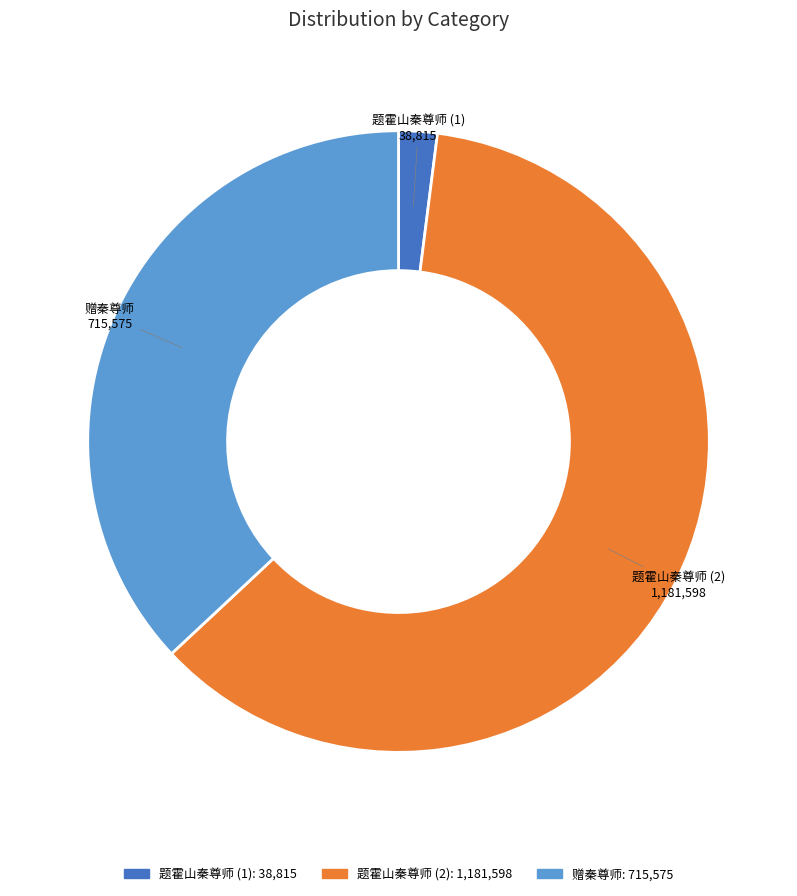

Is there a majority slice in this chart?

Yes